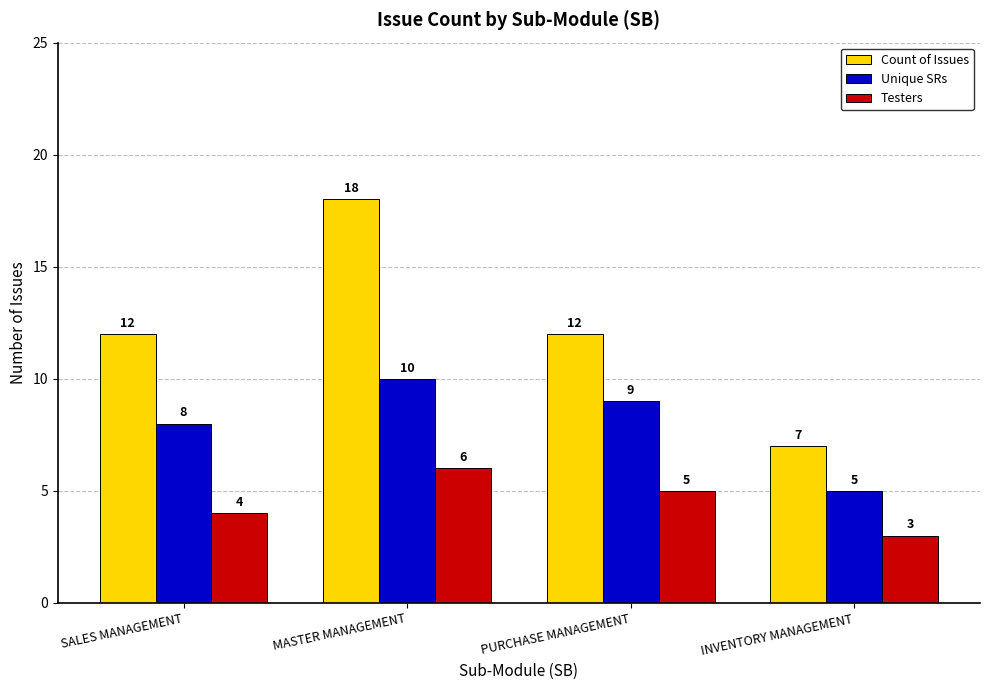

Read the Unique SRs value at SALES MANAGEMENT.

8